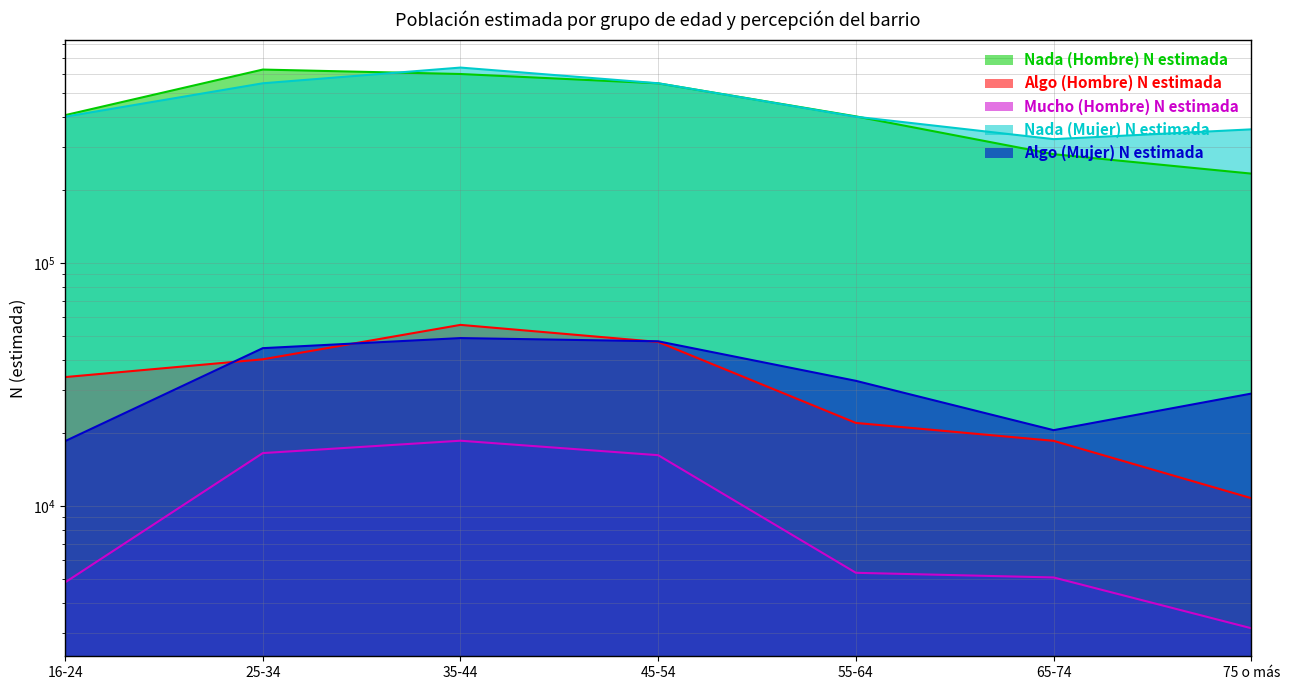

How many lines are shown in the chart?

5